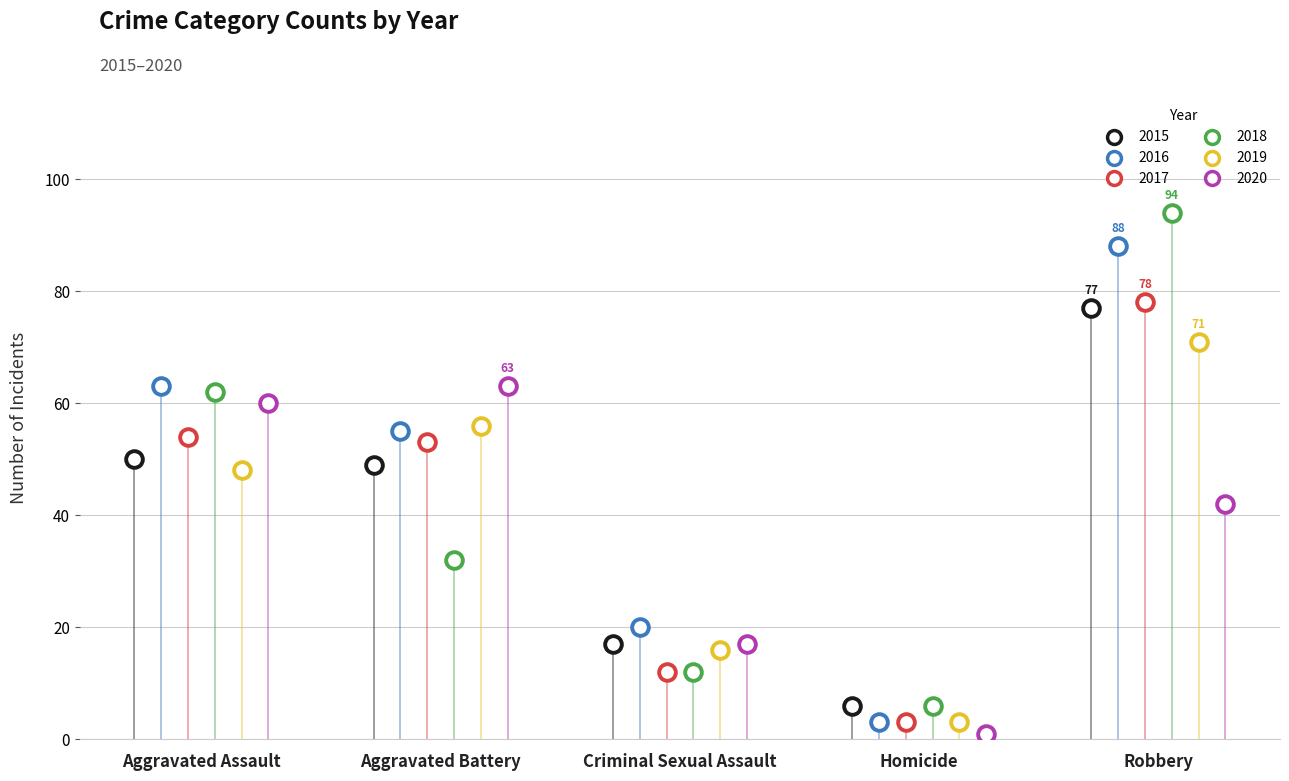

How many data points in 2017 are less than 53?

2